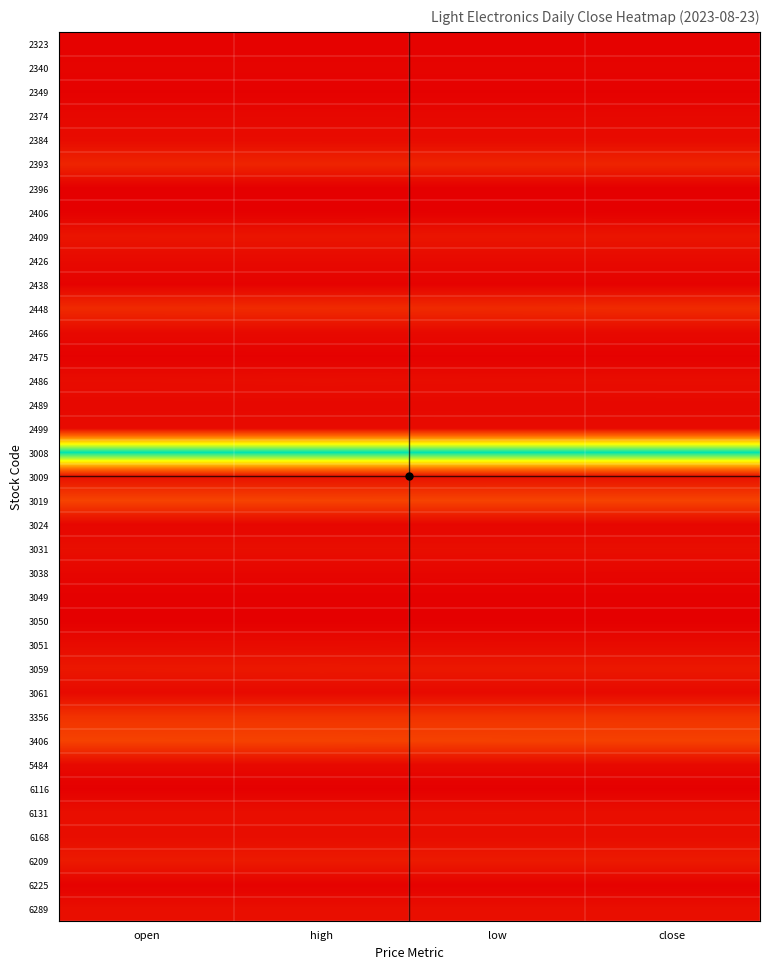

What is the difference between the highest and lowest values at open?

1.0